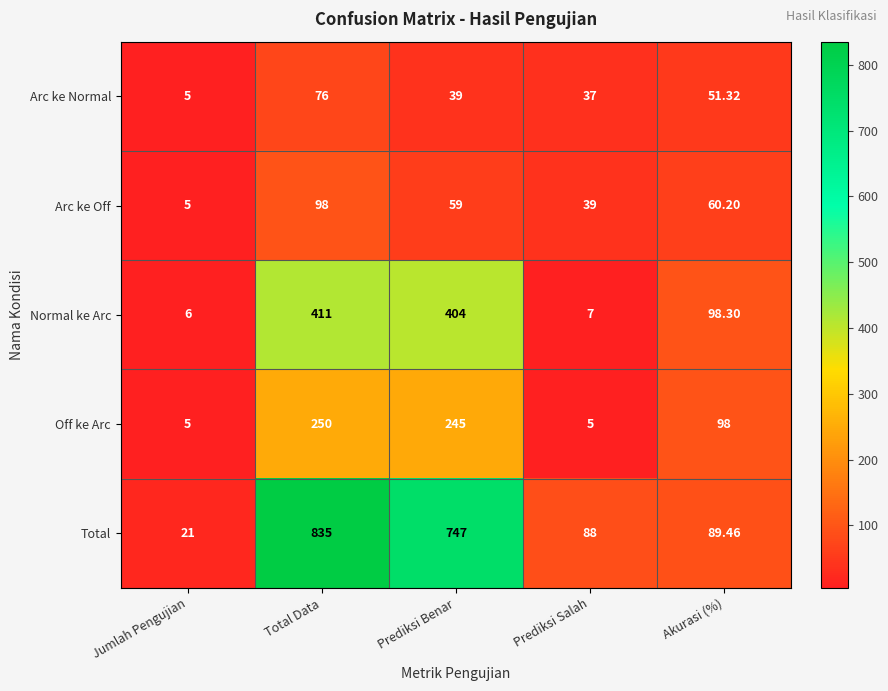

At which label is Total closest to 428?

Prediksi Benar